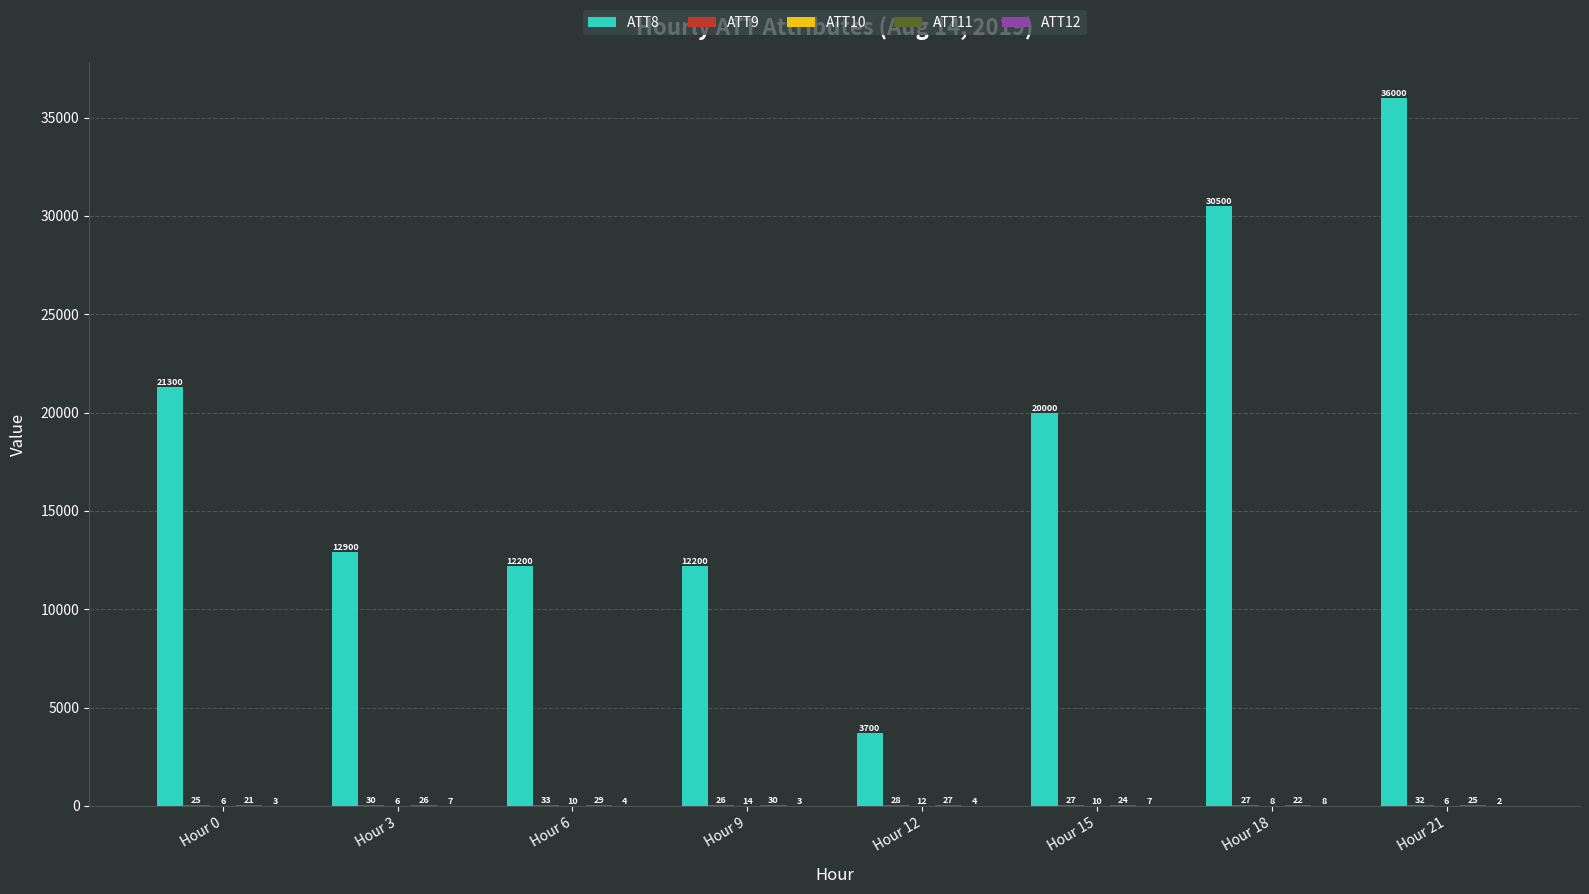

What is the value of the ATT12 bar at the 4th from the left?

2.9